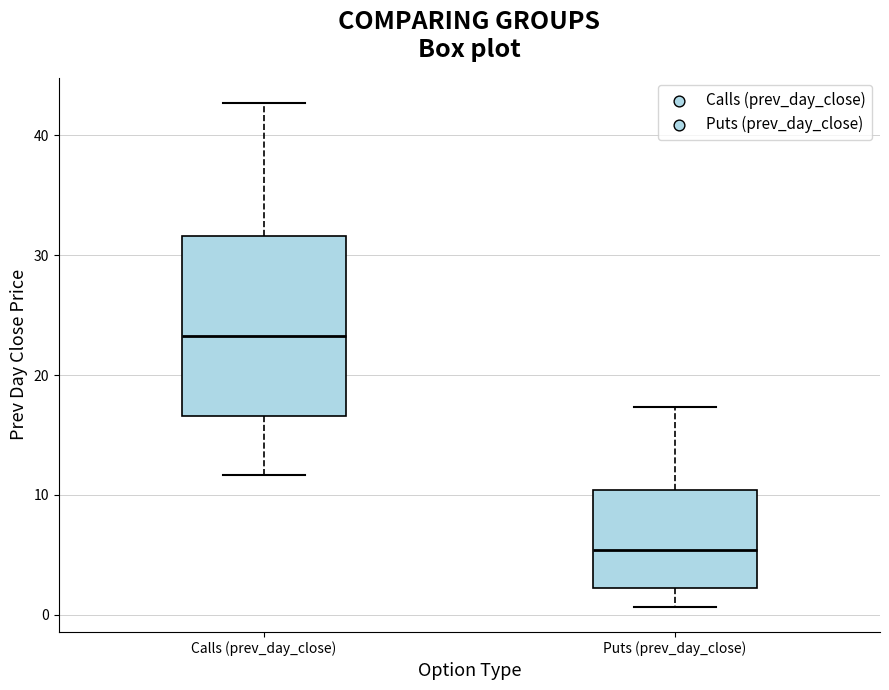

Reading left to right, transcribe this box plot: for each box, give where its median line is, the range the box spans, and where its two whiskers end, as read against the y-axis. The values are not printed on the chart, so give them approximately, as read against the axis.

Calls (prev_day_close): median 23, box 17 to 32, whiskers 12 to 43
Puts (prev_day_close): median 5, box 2 to 10, whiskers 1 to 17